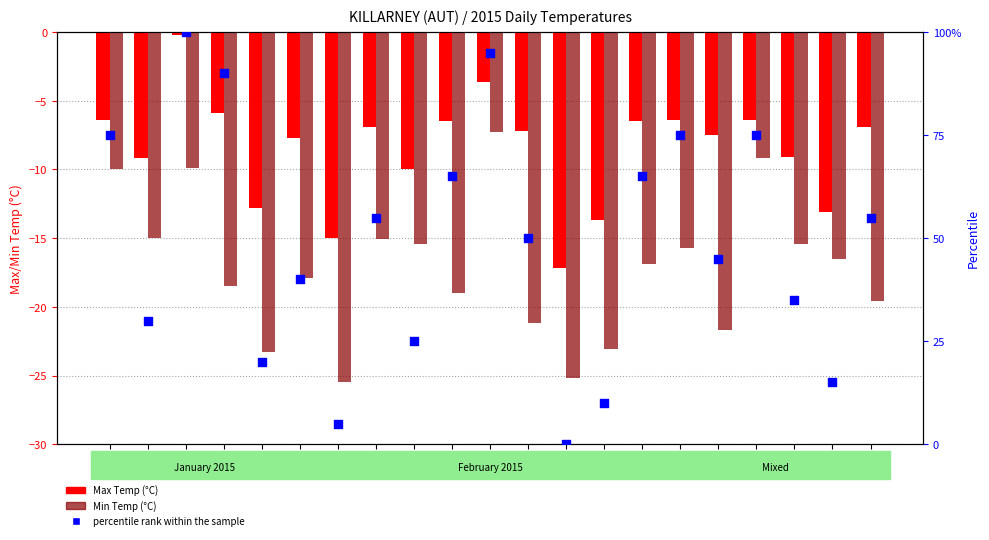

Which series has the largest total across all categories?

percentile rank within the sample